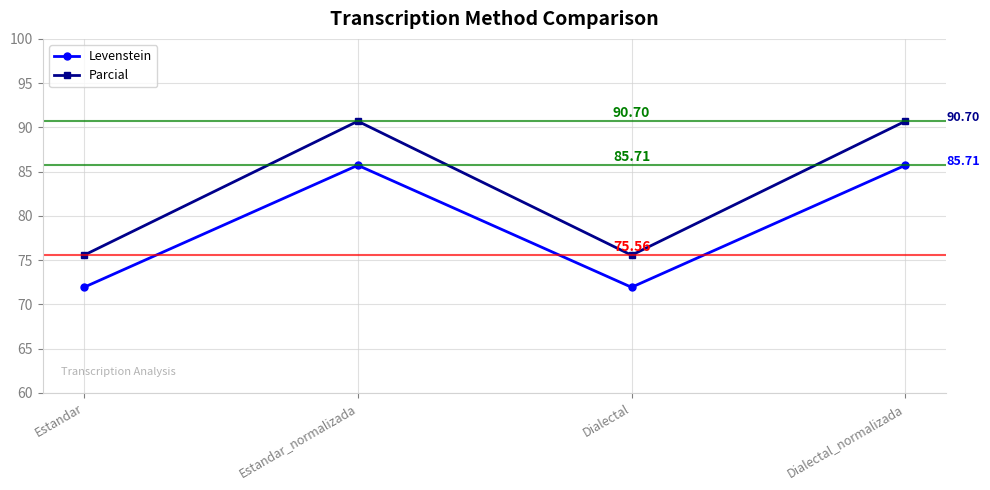

True or false: Levenstein has a value of 71.9 at Dialectal.

True